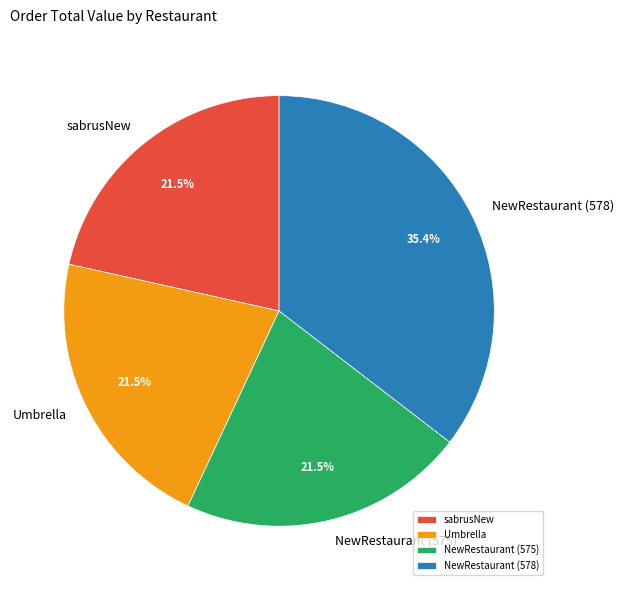

Does NewRestaurant (575) represent more than half of the total?

No